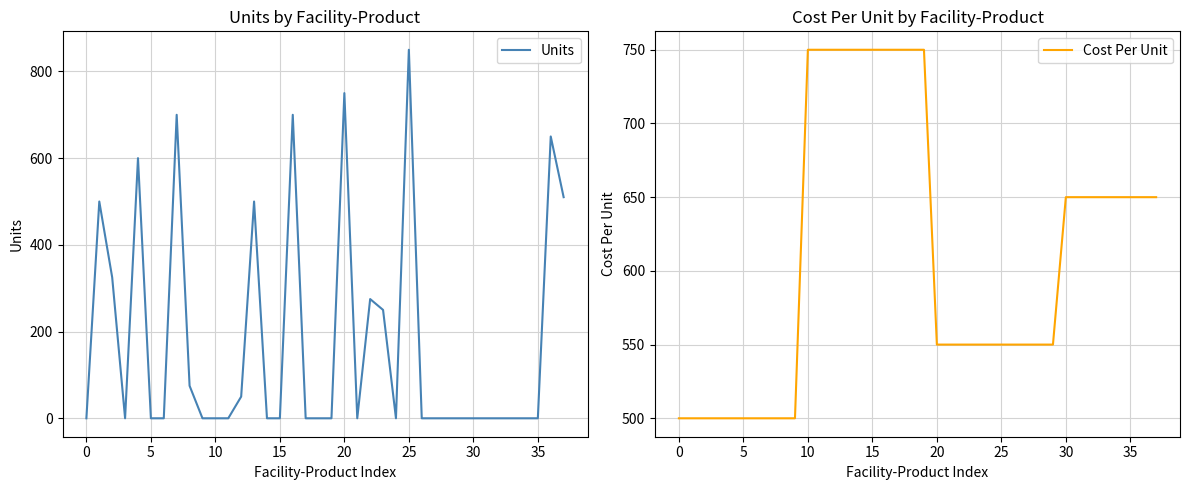

The value of Units at 5 is -496. True or false?

False